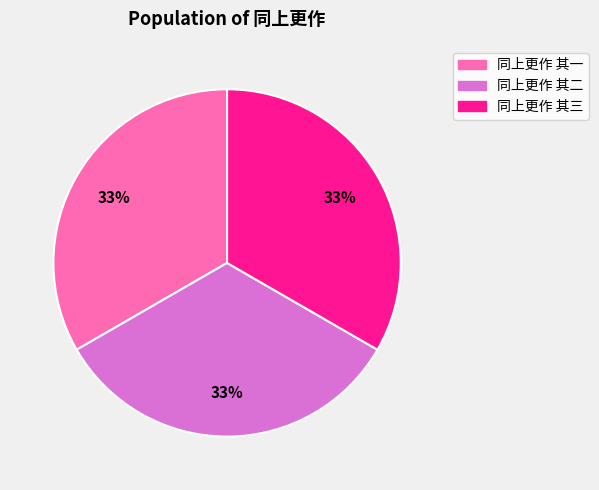

Is it true that 同上更作 其二 is 45% of the pie?

False